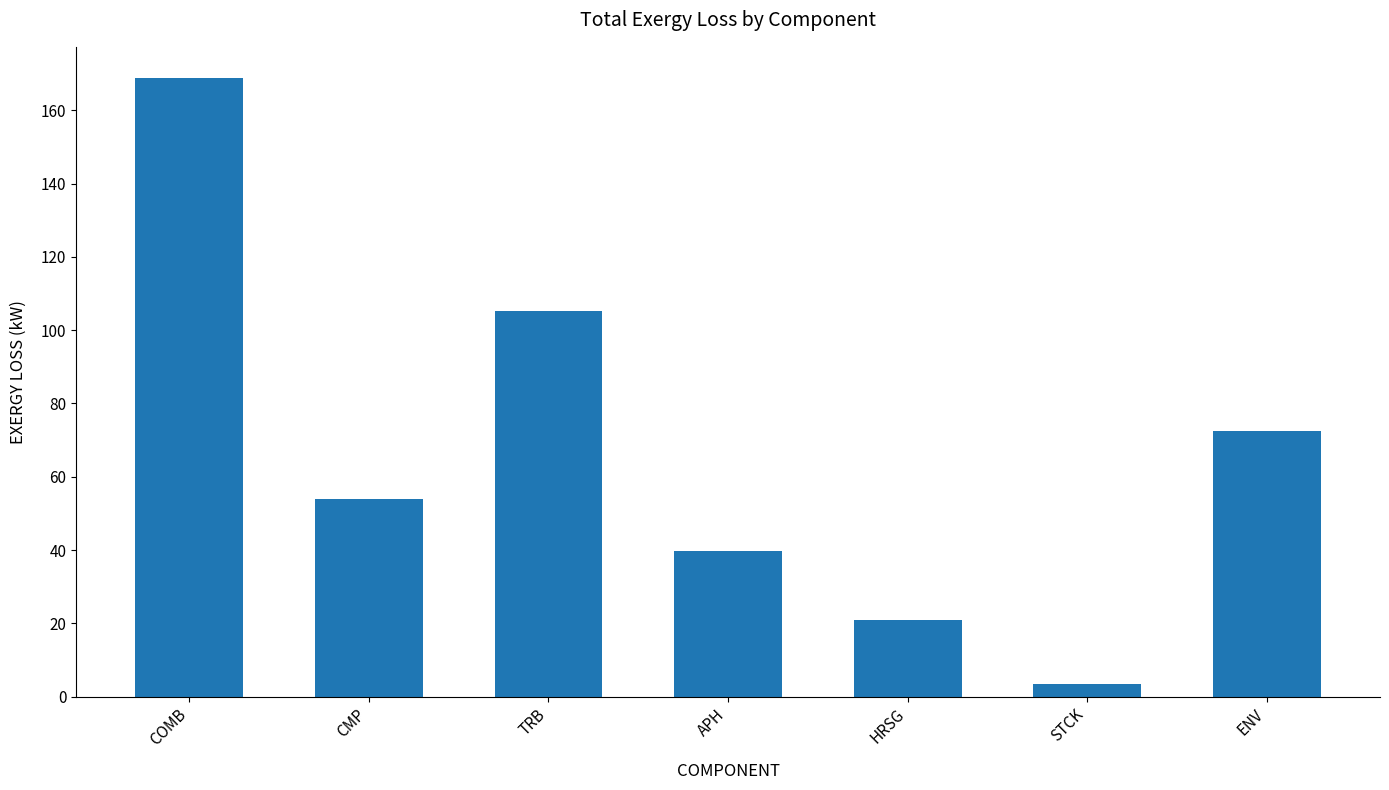

What is the value of the 5th bar from the left?

20.9